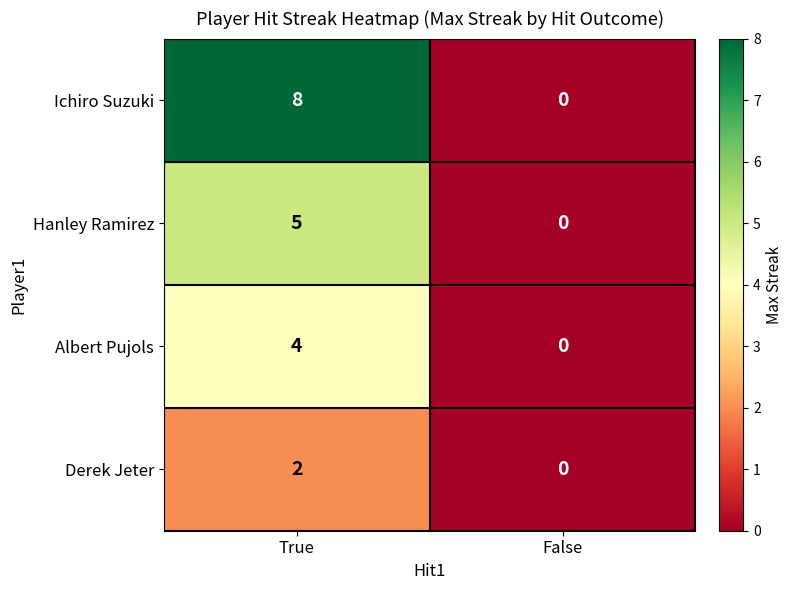

Reading right to left, what are all the values shown in this chart?

Ichiro Suzuki: 0	8
Hanley Ramirez: 0	5
Albert Pujols: 0	4
Derek Jeter: 0	2